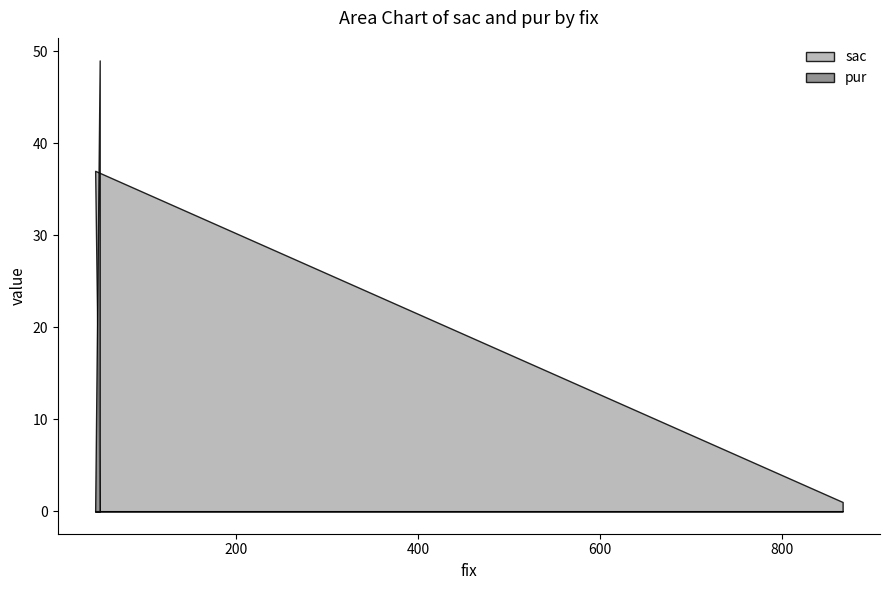

Which series has the largest range (max minus min)?

pur